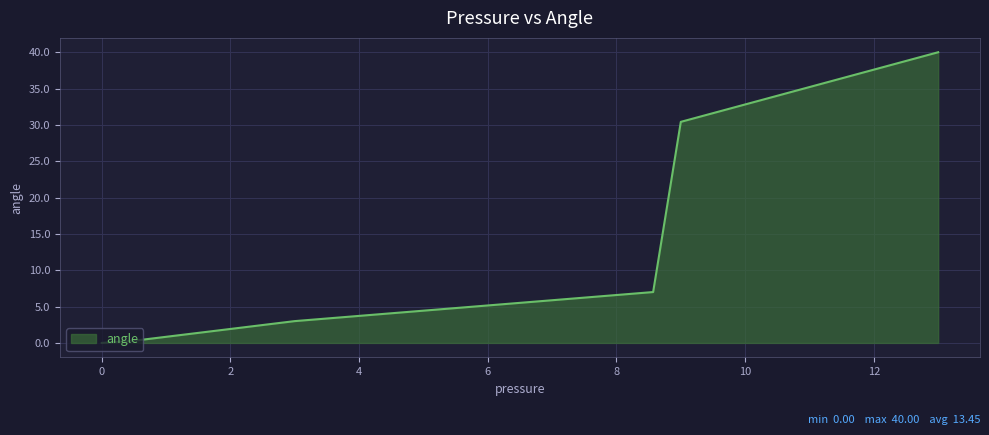

Count the number of data series in this chart.

1